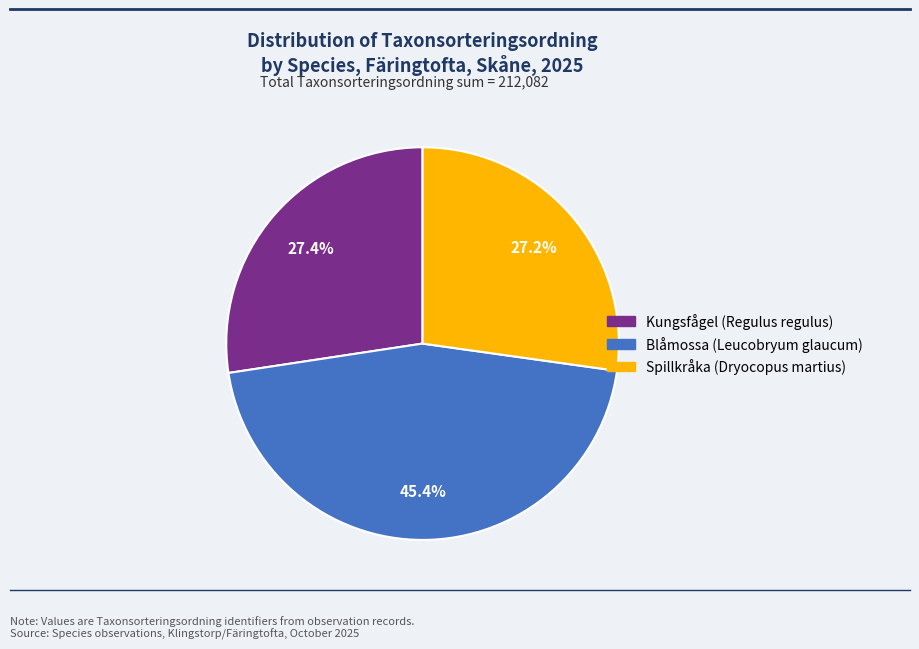

Between Kungsfågel (Regulus regulus) and Blåmossa (Leucobryum glaucum), which is larger?

Blåmossa (Leucobryum glaucum)